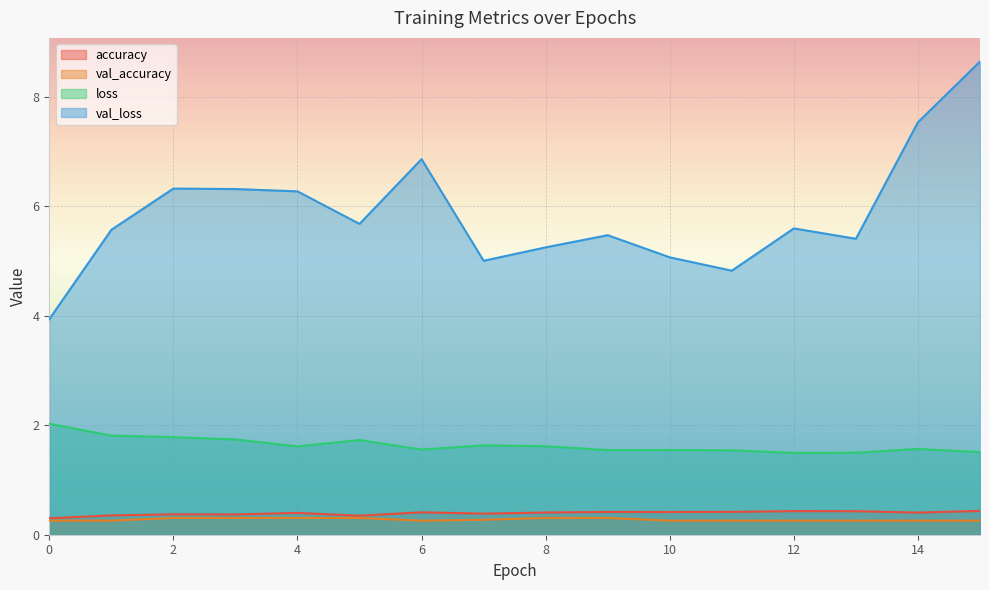

Which has a higher value, 0 or 7?

7